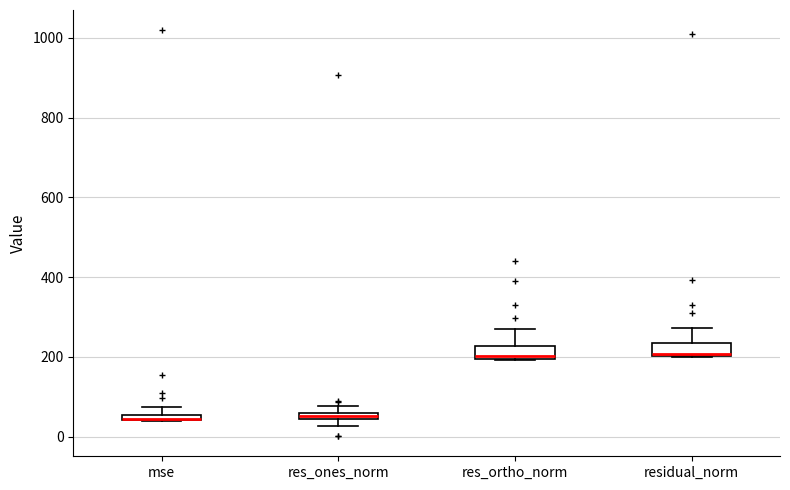

Where is the upper edge of the box for mse on the y-axis? The values are not printed on the chart, so give them approximately, as read against the axis.

60